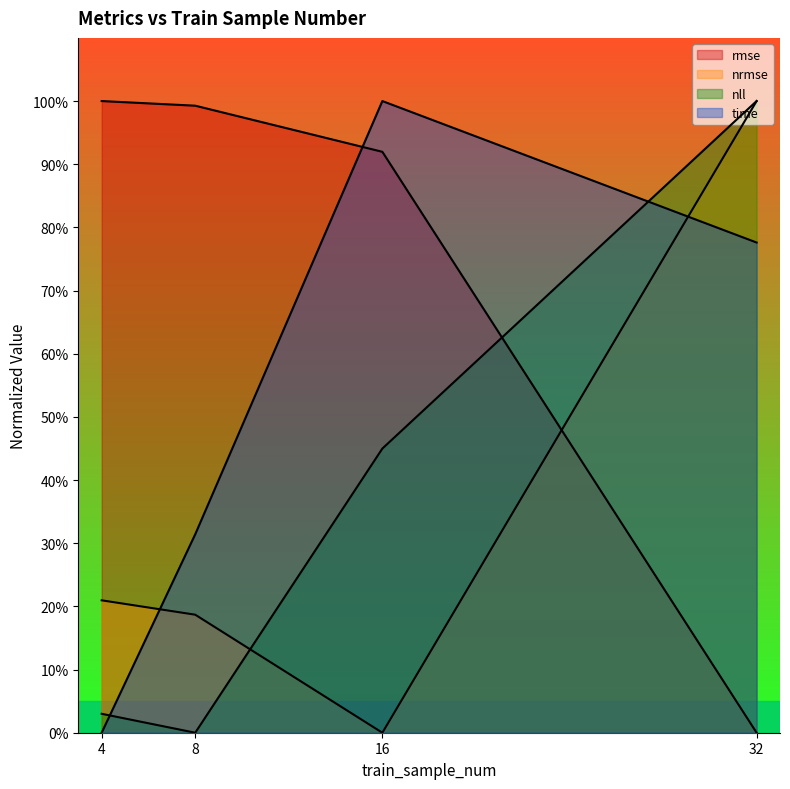

Which series changed the most between 4 and 16?

time